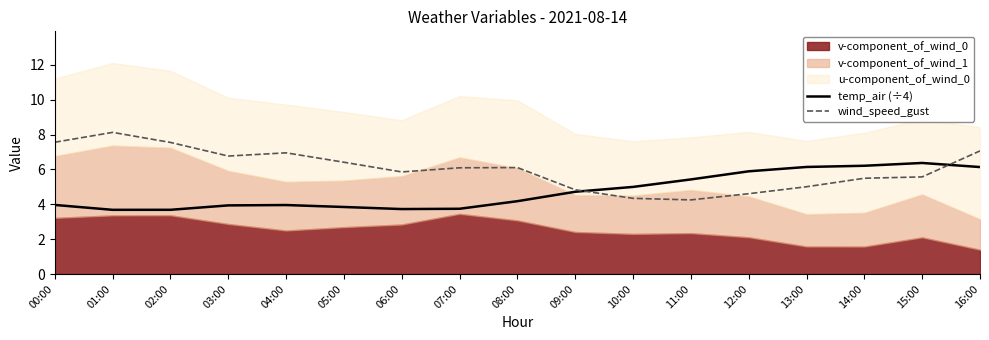

At which label is wind_speed_gust closest to 6?

07:00